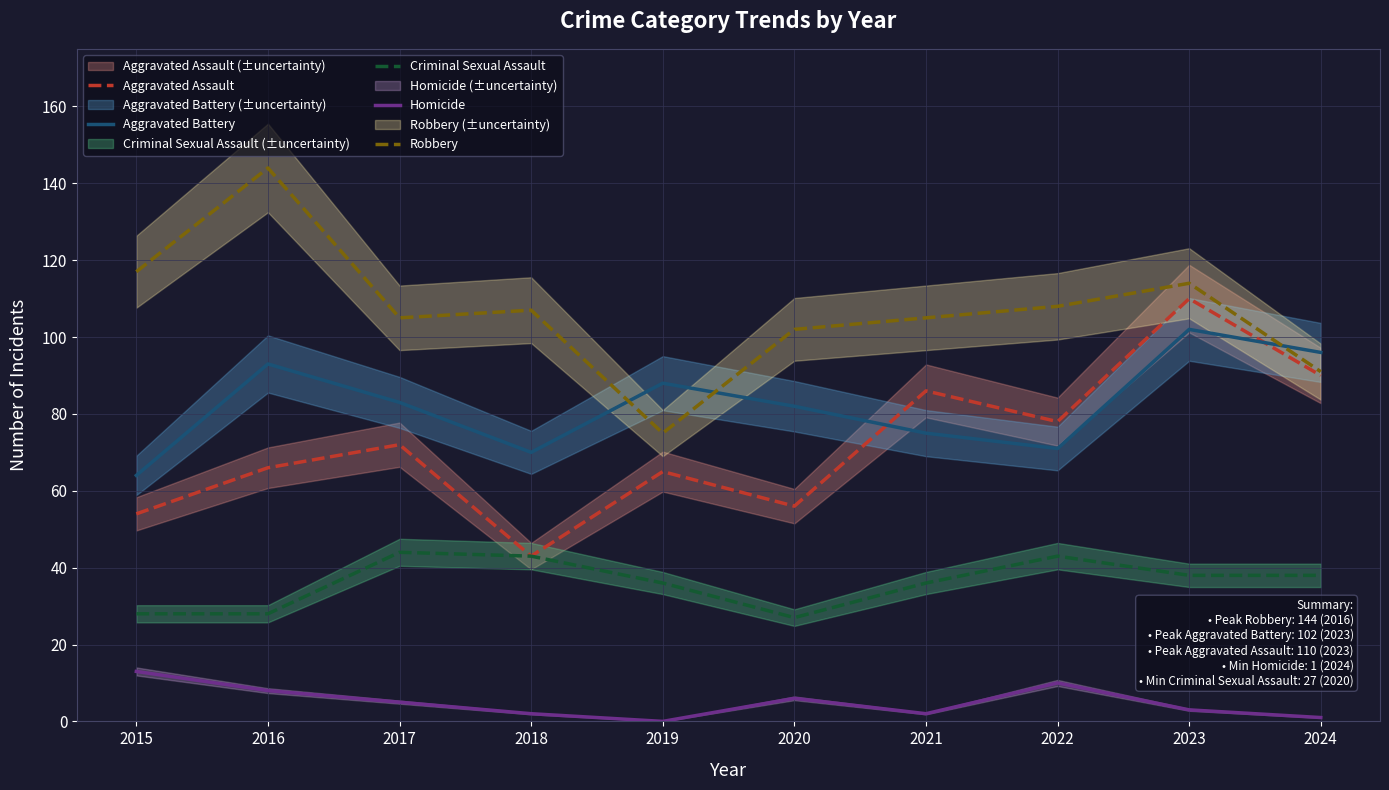

Which series has the largest range (max minus min)?

Robbery